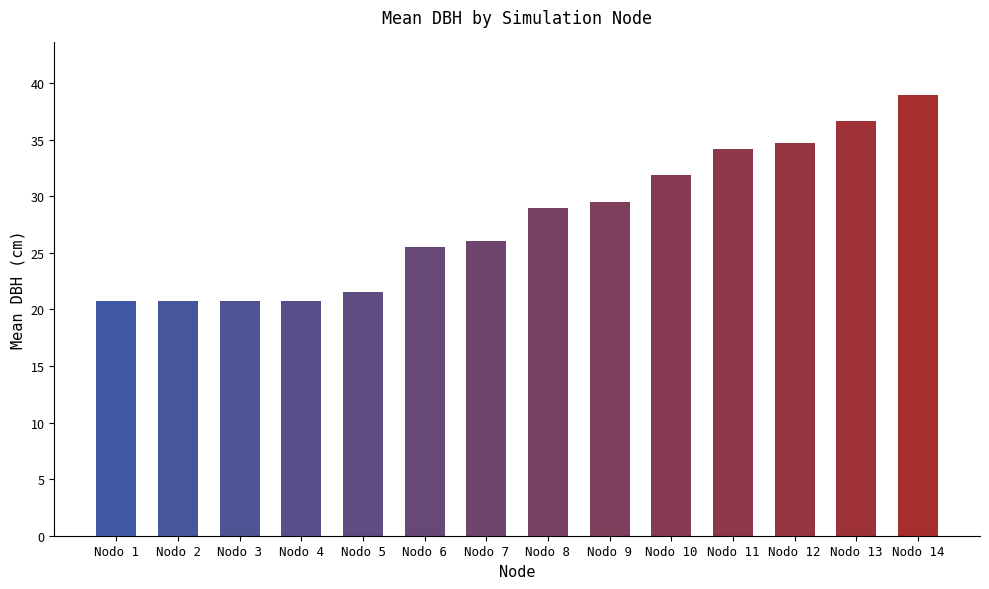

The chart shows a value of 7.8 at Nodo 6. True or false?

False